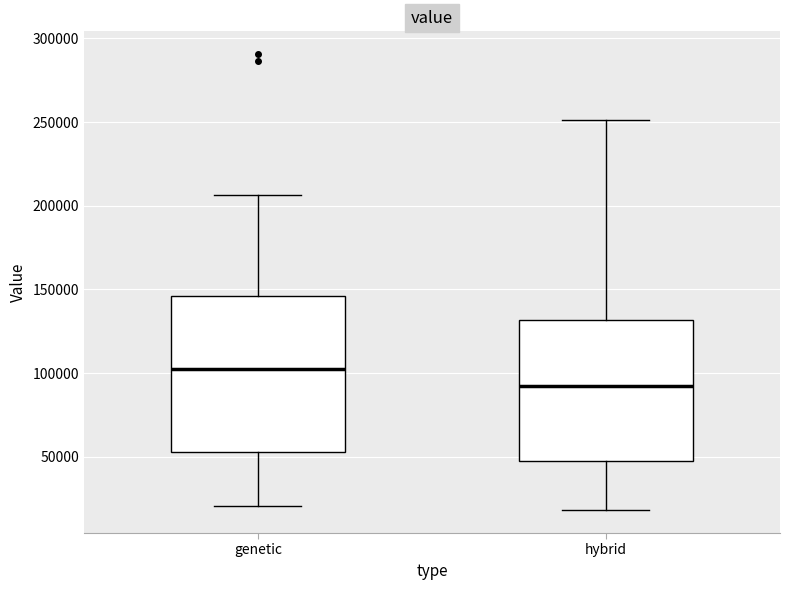

Reading left to right, transcribe this box plot: for each box, give where its median line is, the range the box spans, and where its two whiskers end, as read against the y-axis. The values are not printed on the chart, so give them approximately, as read against the axis.

genetic: median 100000, box 55000 to 145000, whiskers 20000 to 205000
hybrid: median 90000, box 45000 to 130000, whiskers 20000 to 250000